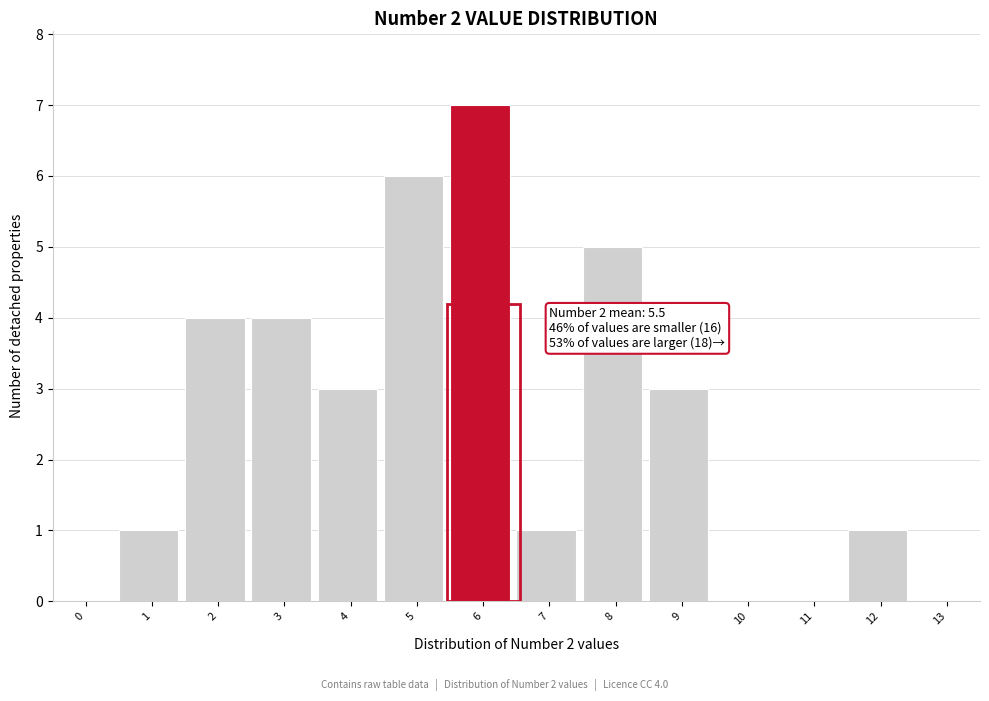

Reading right to left, extract all data points from this chart.

13=0	12=1	11=0	10=0	9=3	8=5	7=1	6=7	5=6	4=3	3=4	2=4	1=1	0=0